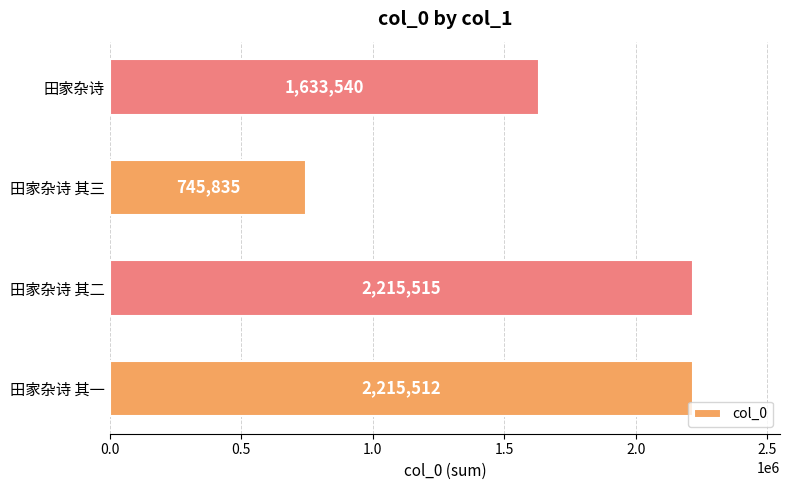

What is the difference between the maximum and minimum values?

1469680